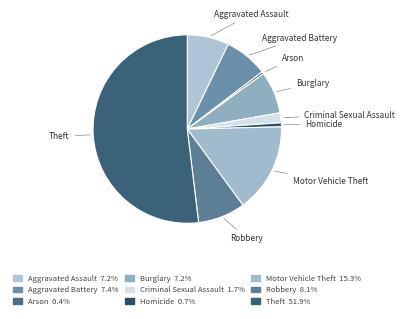

True or false: Theft accounts for 61% of the total.

False